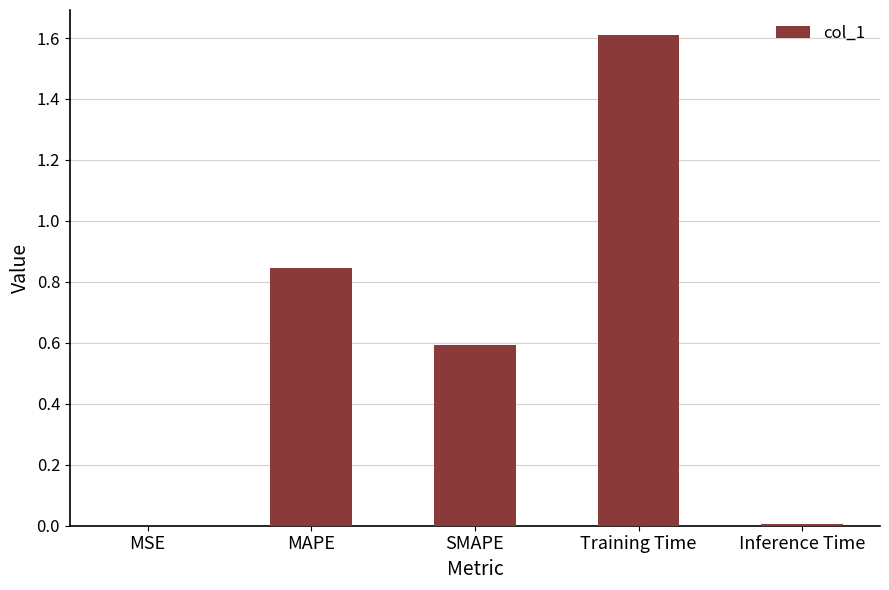

Is it true that the value at MAPE is 0.3?

False